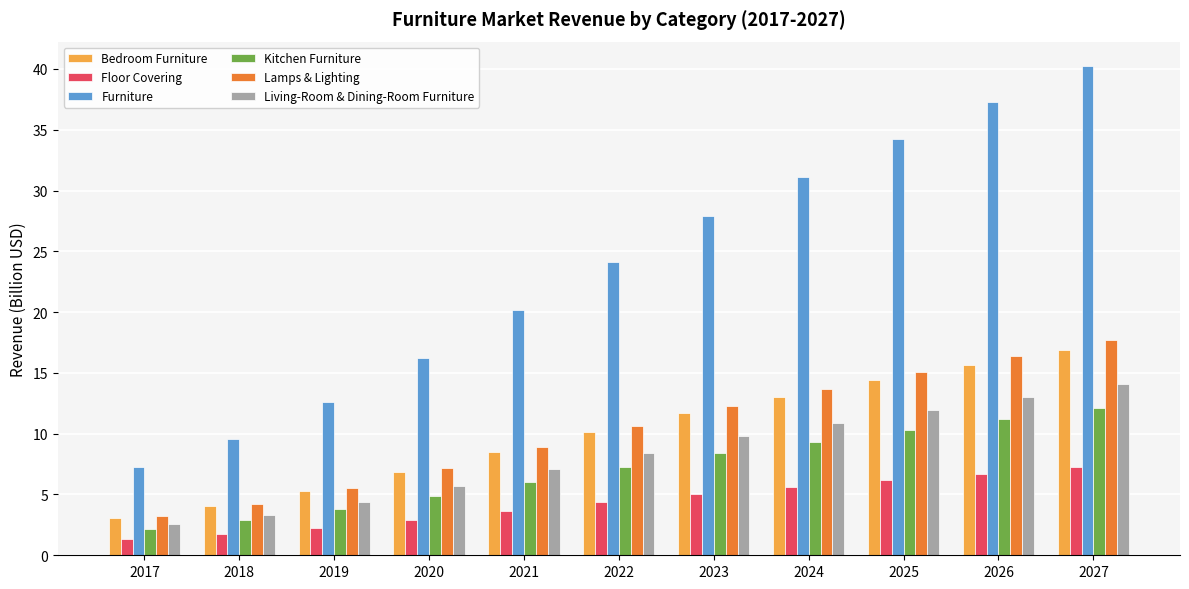

How many groups of bars are there?

11